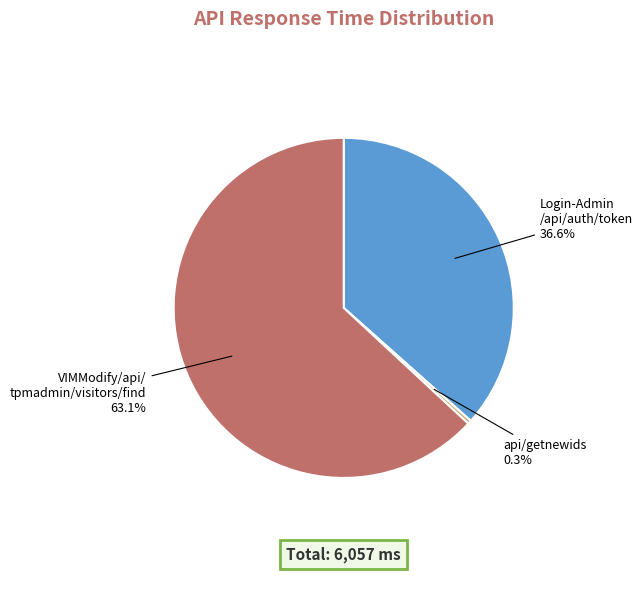

To the nearest percent, what is the difference between the largest and smallest slice percentages?

63%